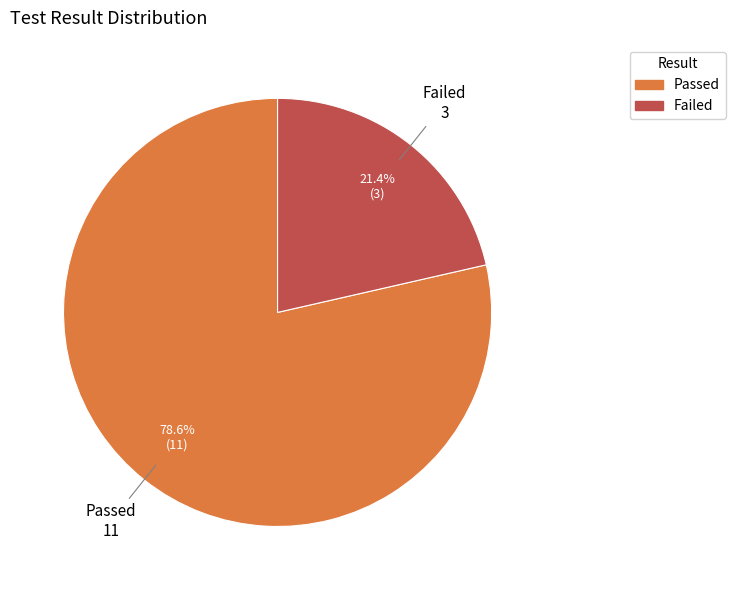

Rank the categories by value from highest to lowest.

Passed, Failed